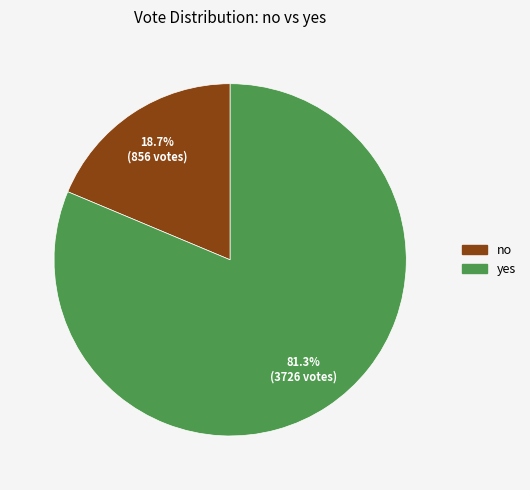

To the nearest percent, what is the difference between the largest and smallest slice percentages?

63%